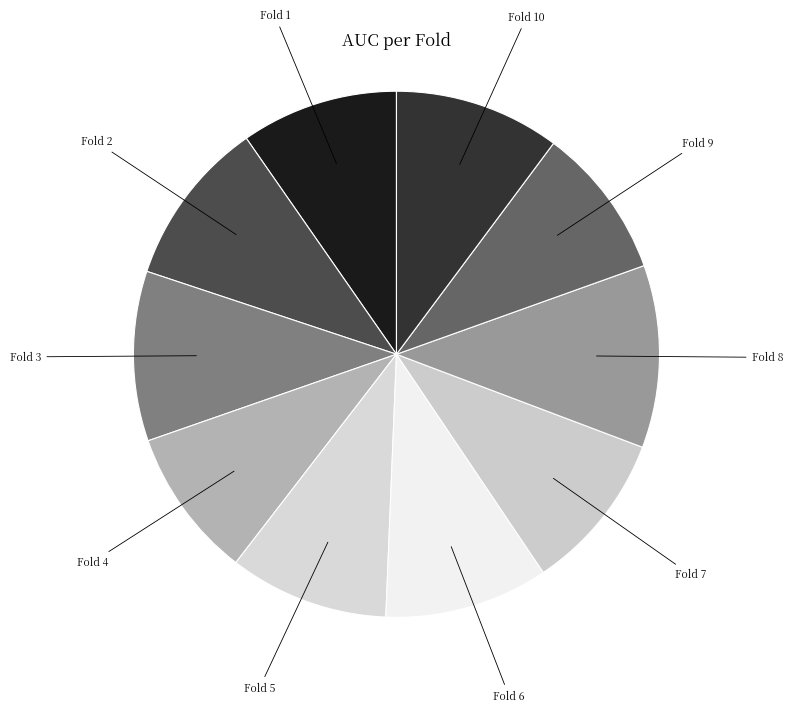

The Fold 3 slice represents 10% of the pie. True or false?

True